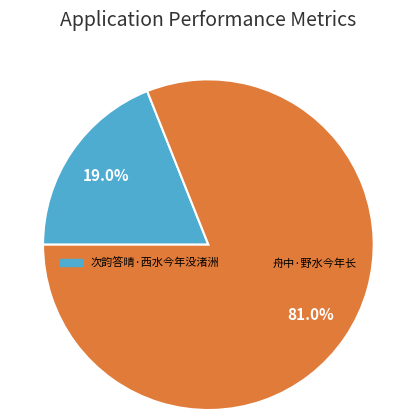

Which slice is the smallest?

次韵答晴·西水今年没渚洲